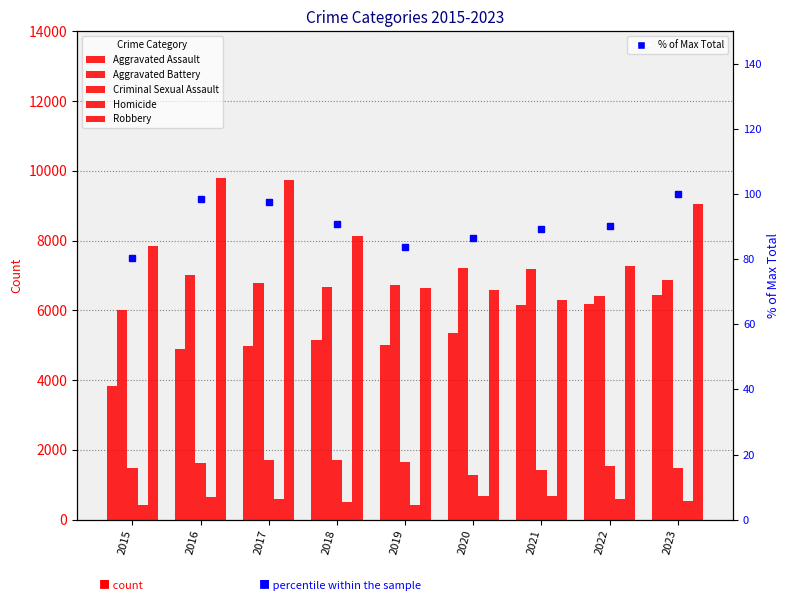

What is the difference between the maximum and minimum values in the Criminal Sexual Assault series?

442.0